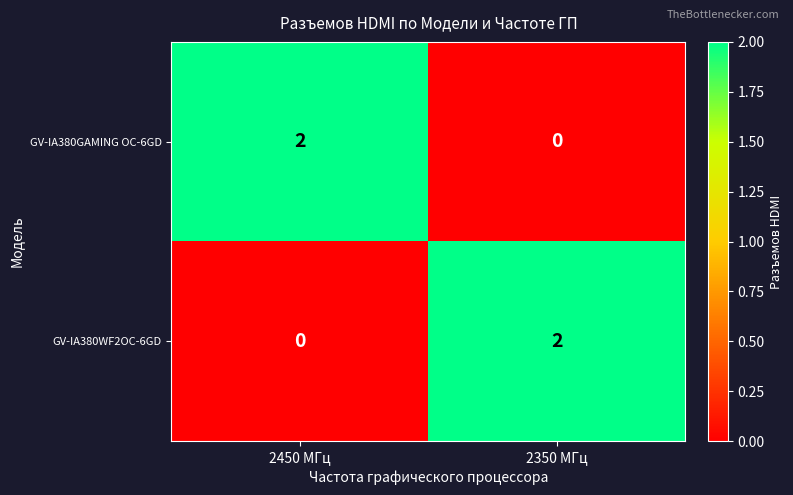

Is the value of GV-IA380GAMING OC-6GD at 2350 МГц greater than the value of GV-IA380WF2OC-6GD at 2350 МГц?

No